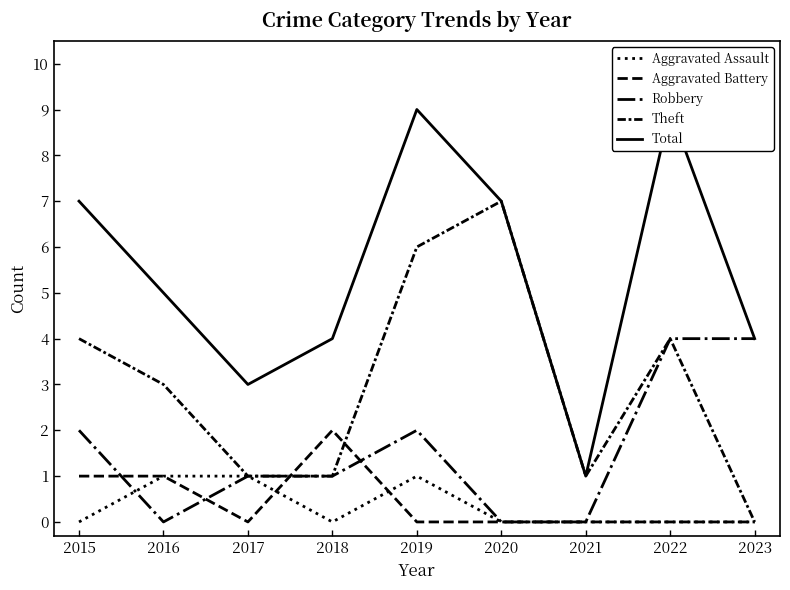

What is the average value of the Theft series?

3